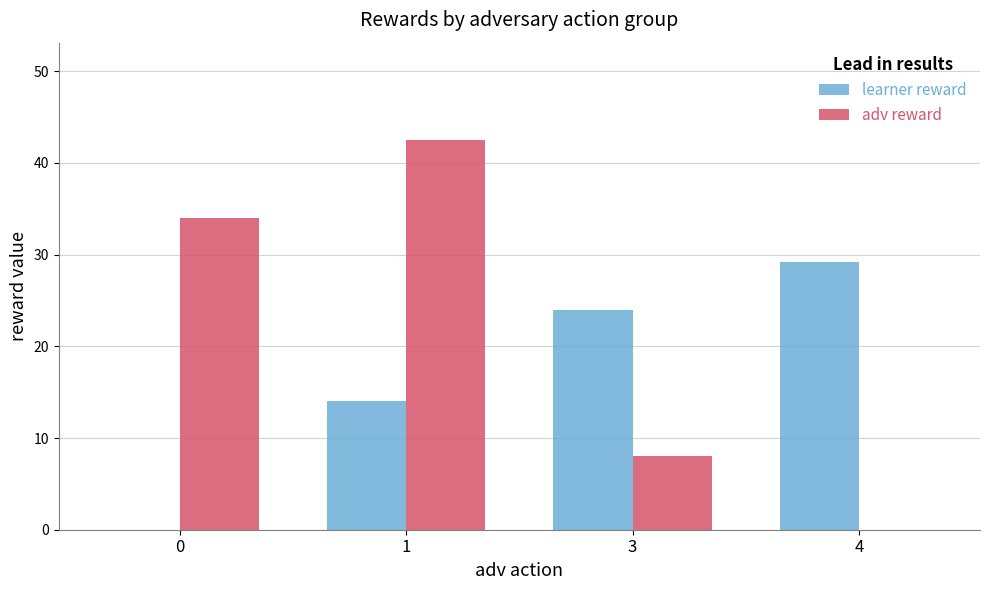

What is the sum of the learner reward values at 0 and 3?

24.0